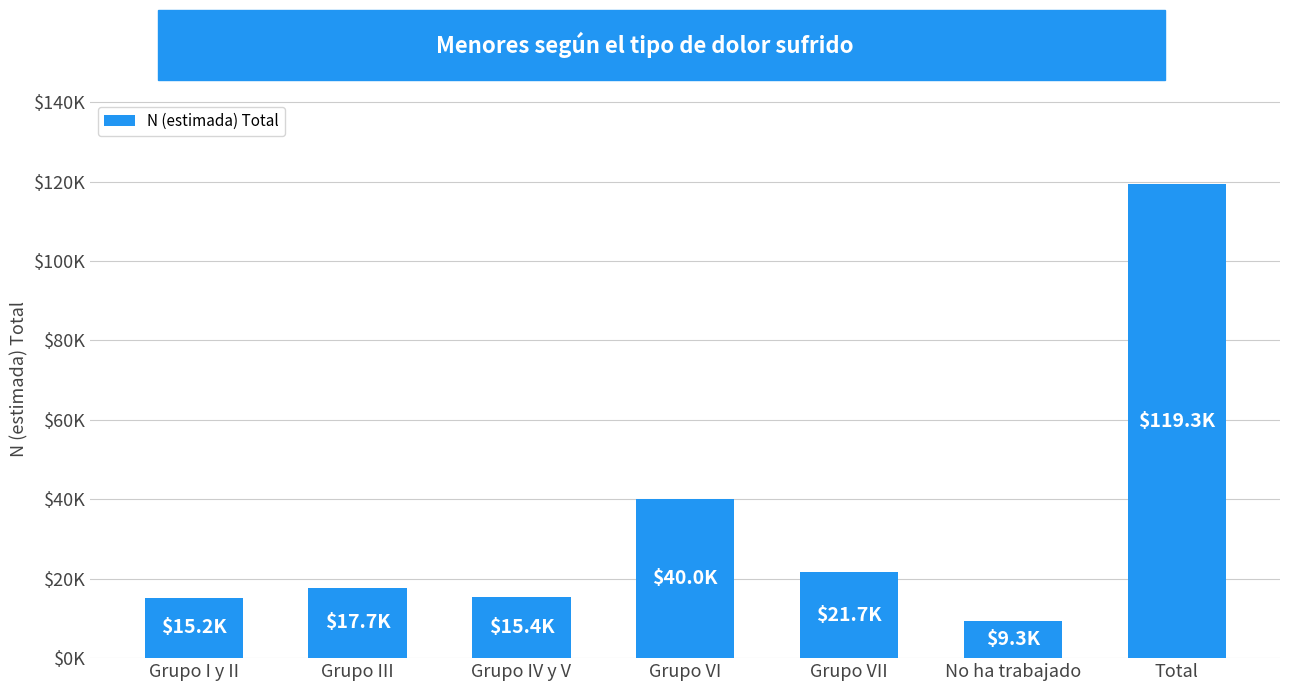

What position from the left is Grupo VI?

4